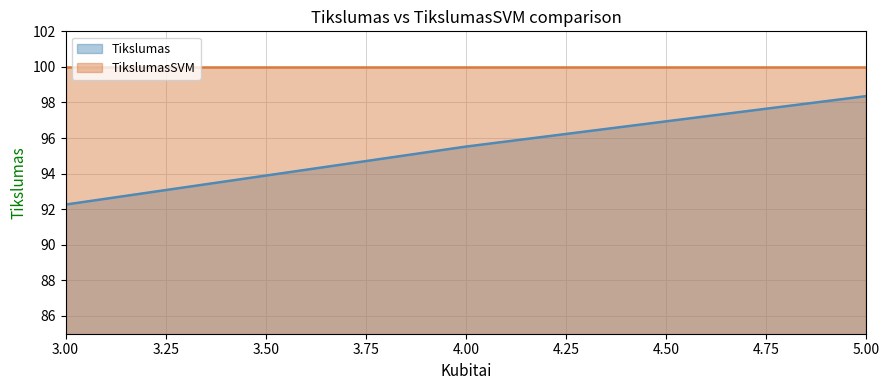

Rank the categories by value from lowest to highest.

3, 4, 5